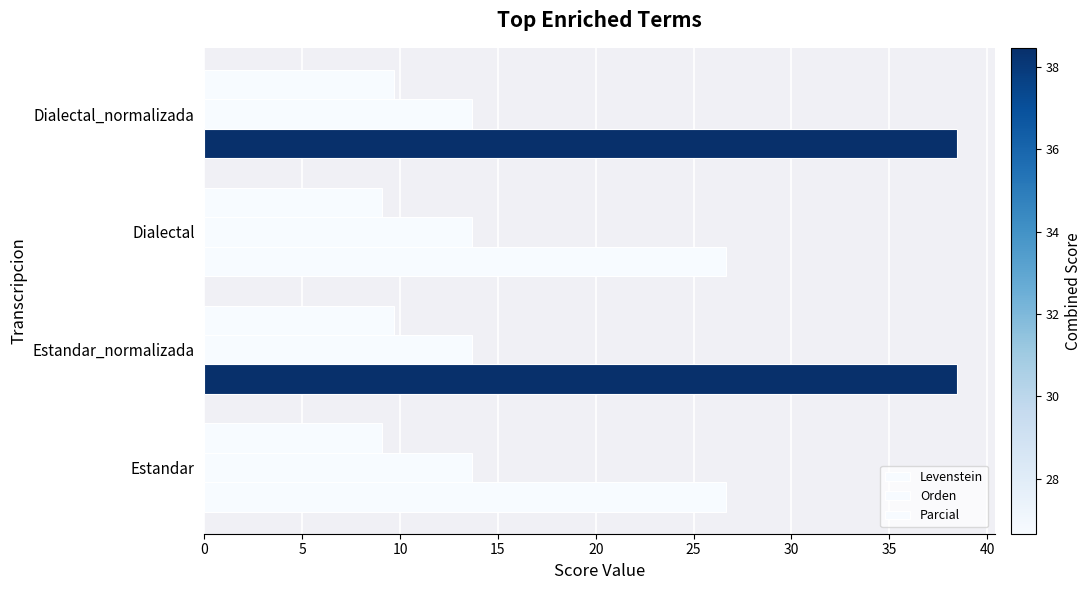

Which series has the largest range (max minus min)?

Parcial